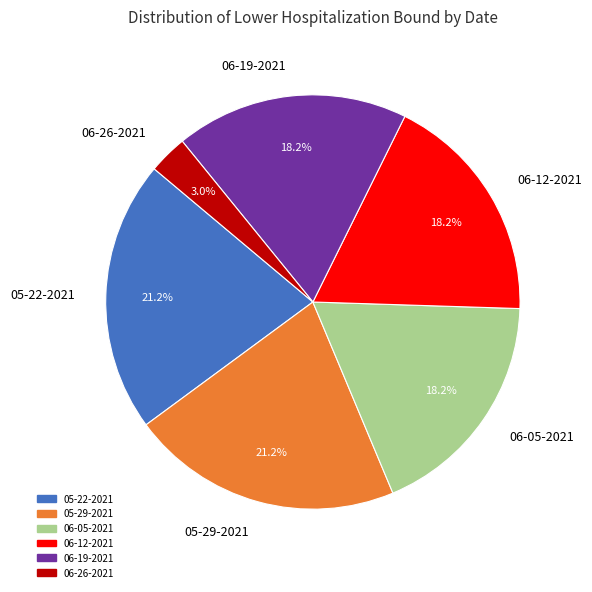

Is there a majority slice in this chart?

No